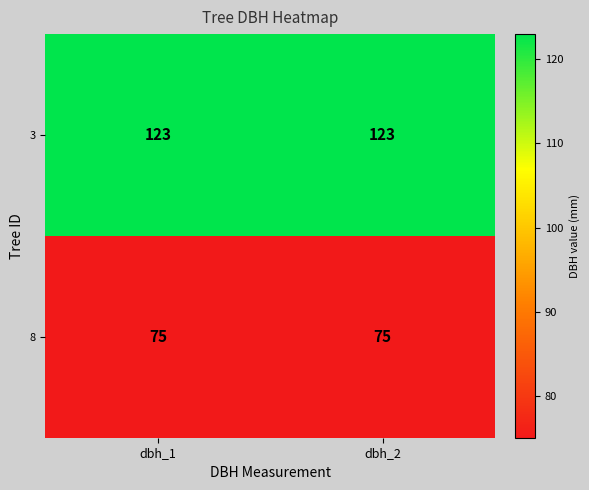

What is the difference between the highest and lowest values at dbh_2?

48